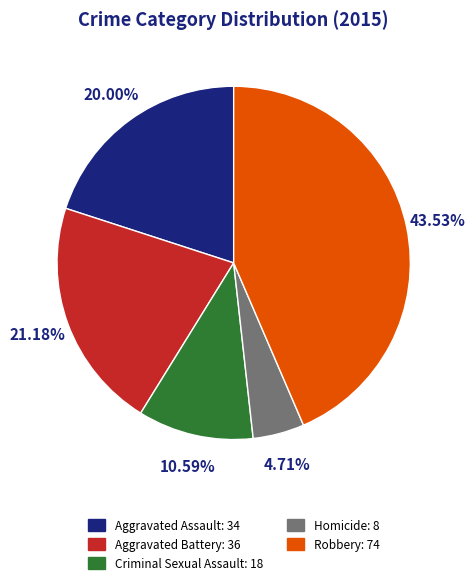

Combined, do Criminal Sexual Assault and Homicide account for over 50%?

No